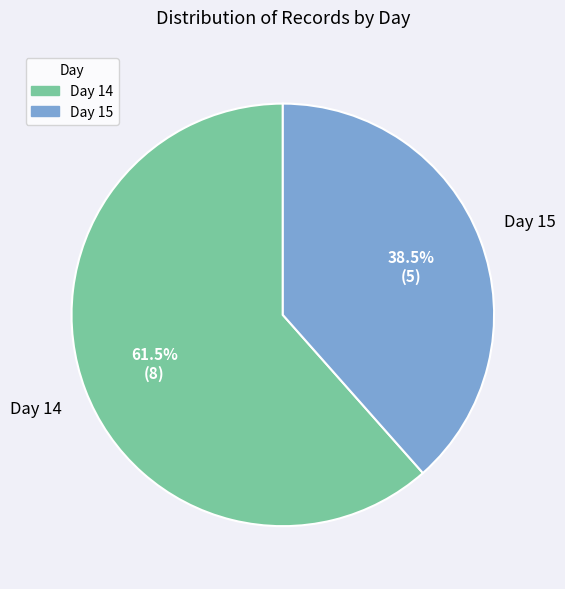

Between Day 15 and Day 14, which is larger?

Day 14